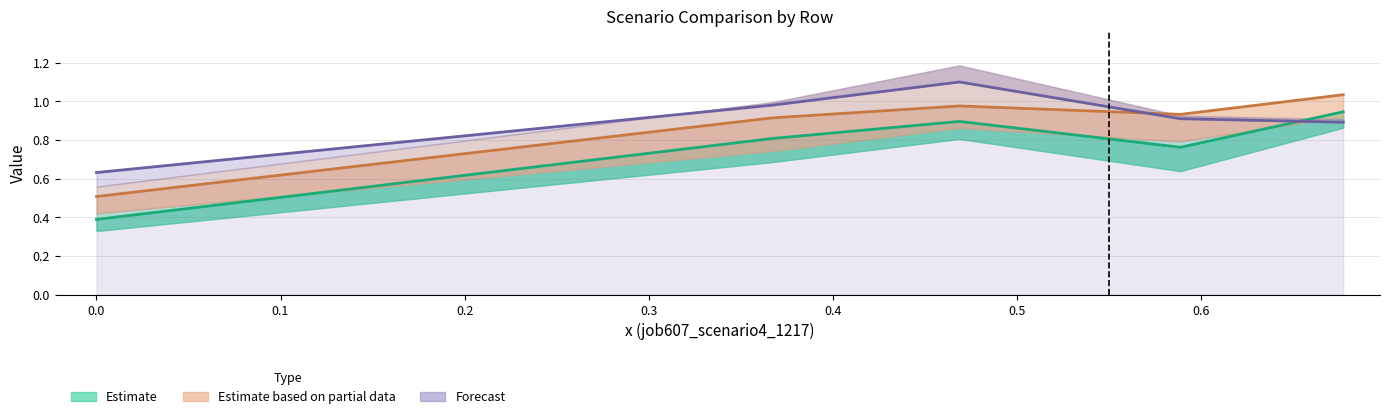

How many lines are shown in the chart?

3